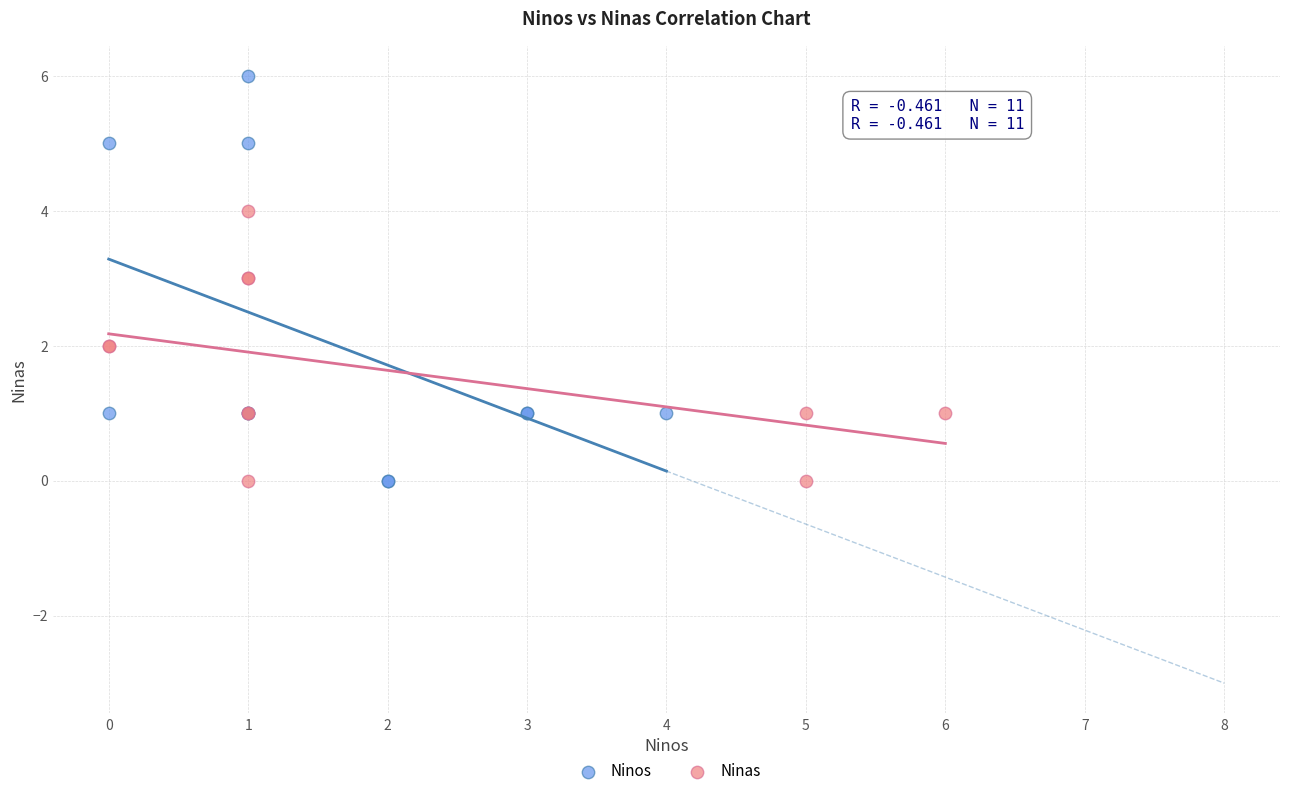

Which series has the largest Y range (max minus min)?

Ninos